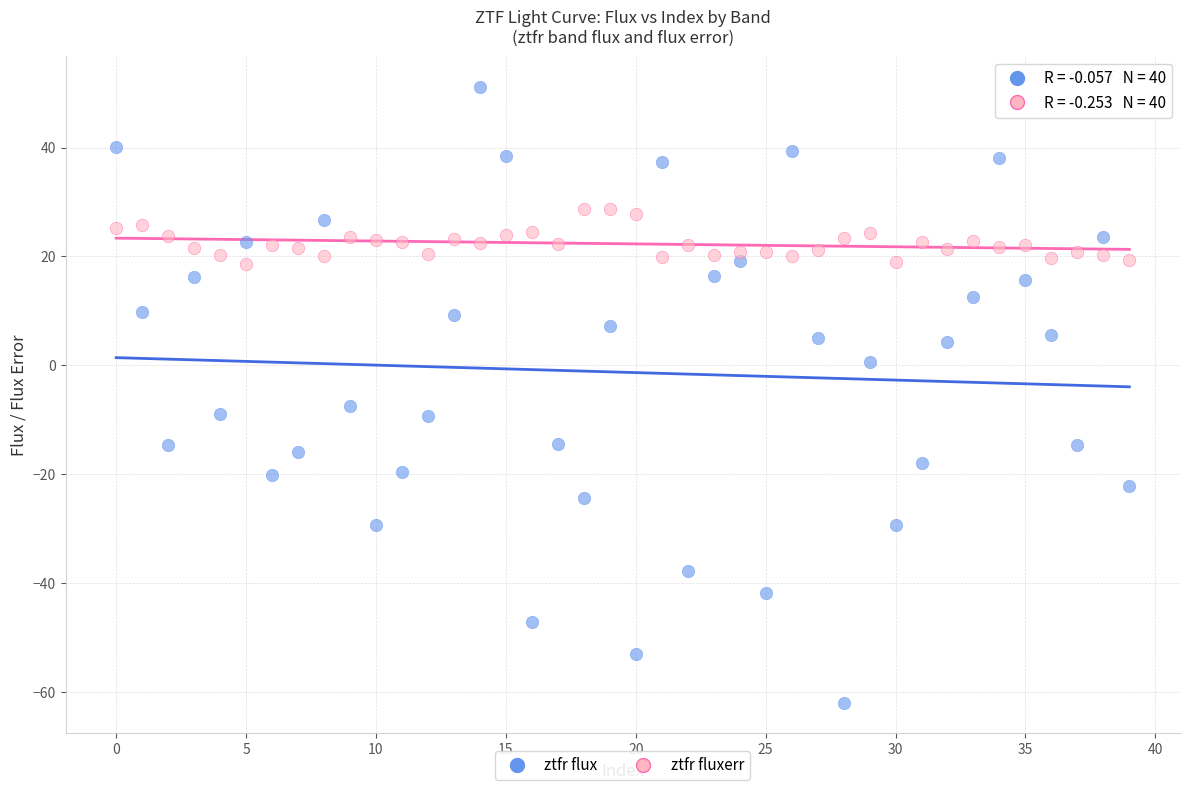

Across all series, what Y value is closest to -5?

-7.4